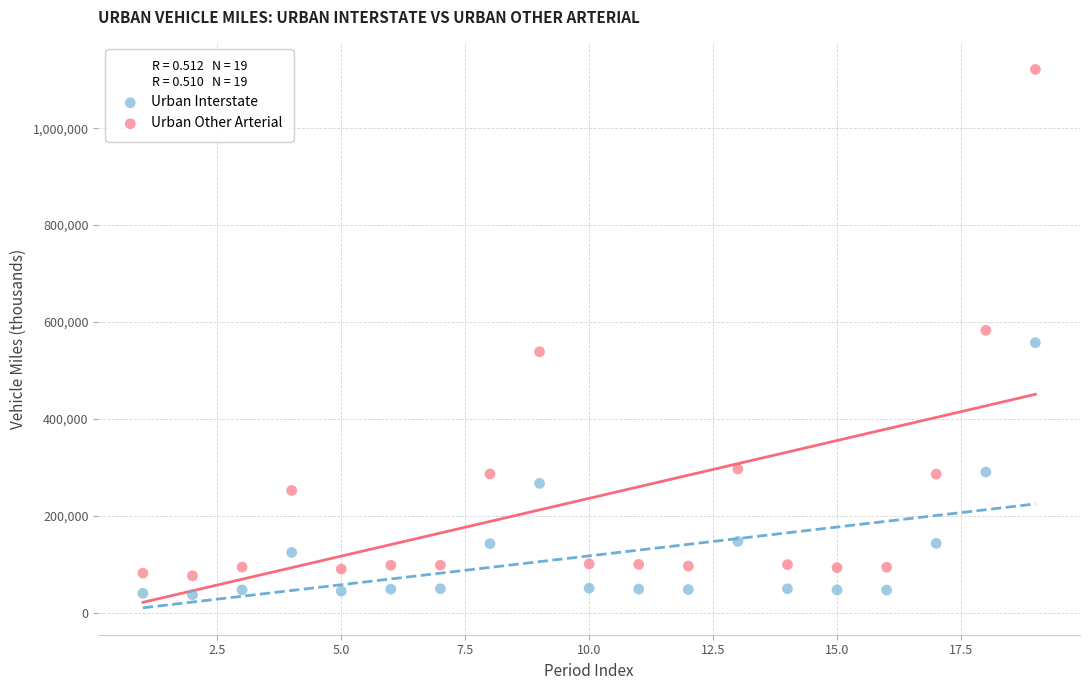

Which series reaches the maximum Y coordinate?

Urban Other Arterial